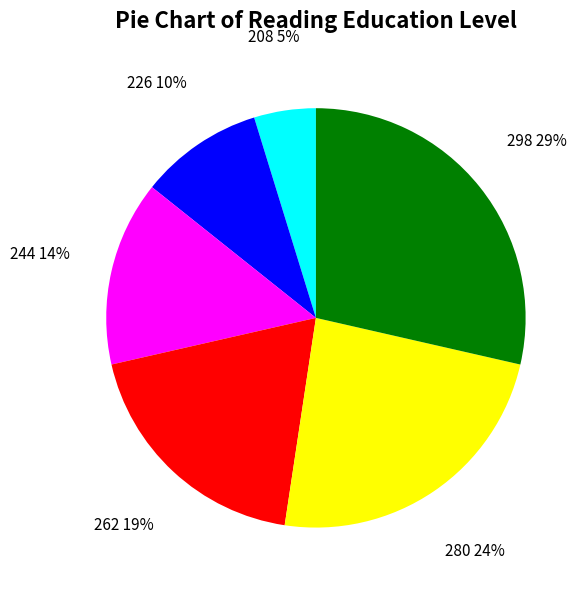

What is the smallest slice in the pie chart?

208